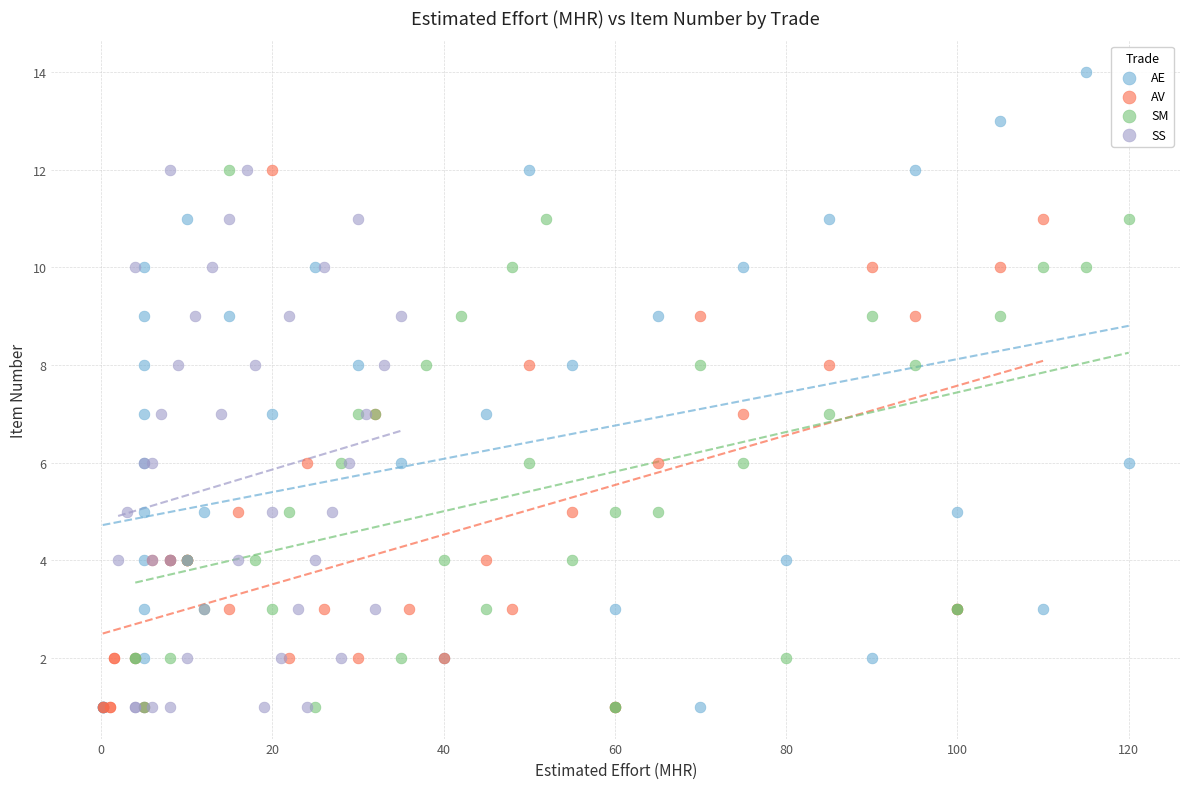

What are all the series names shown in the legend?

AE, AV, SM, SS